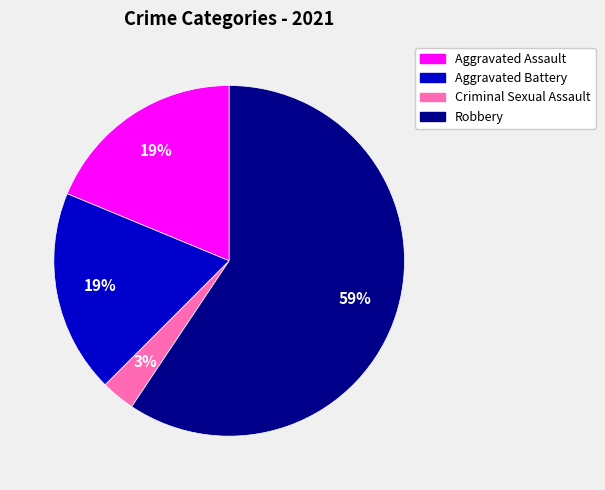

What is the ratio of the value at Aggravated Battery to the value at Aggravated Assault?

1.0